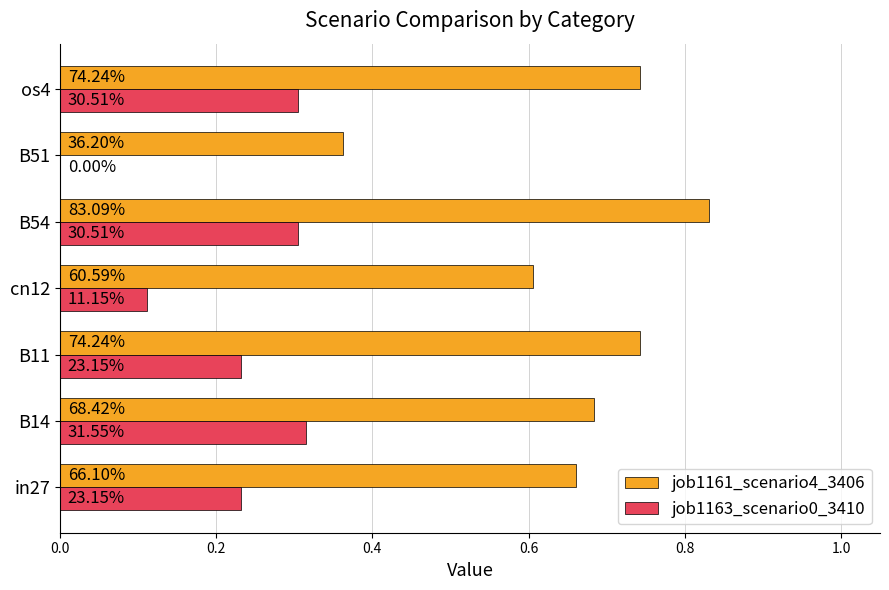

What are all the series names shown in the legend?

job1161_scenario4_3406, job1163_scenario0_3410